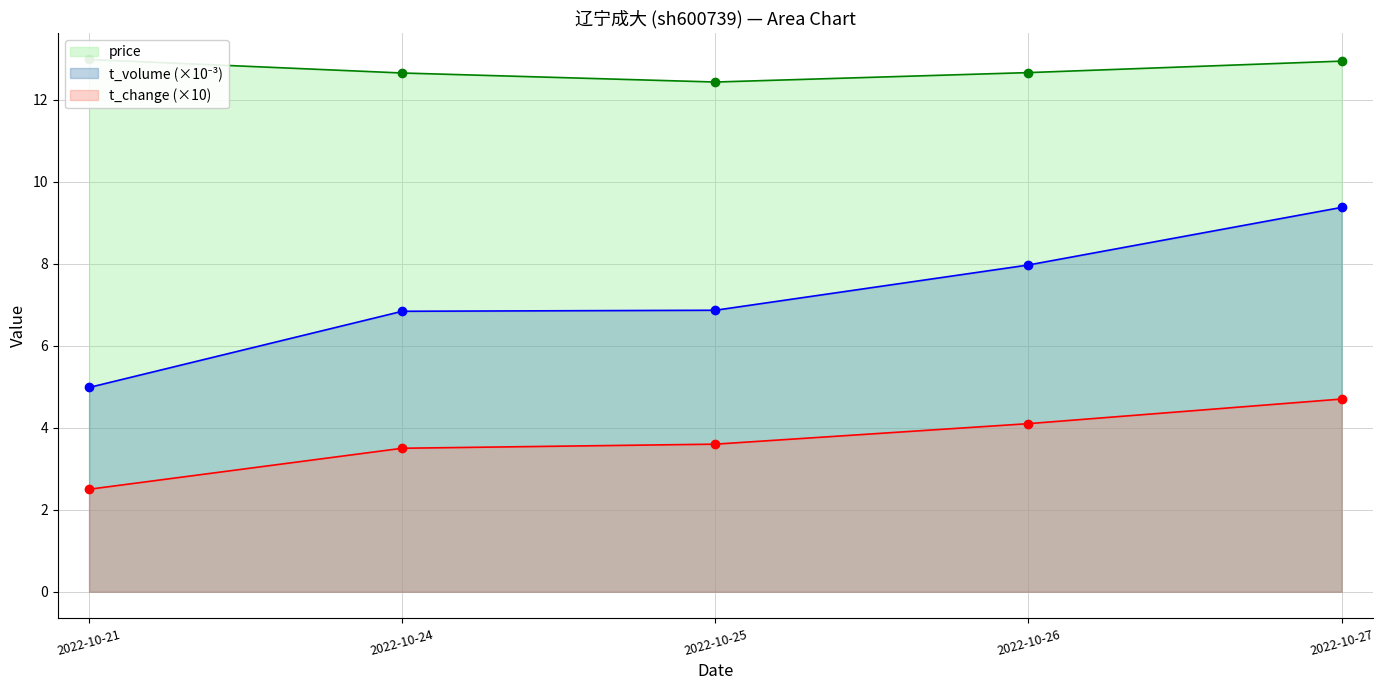

The value of t_volume at 2022-10-21 is 5.0. True or false?

True